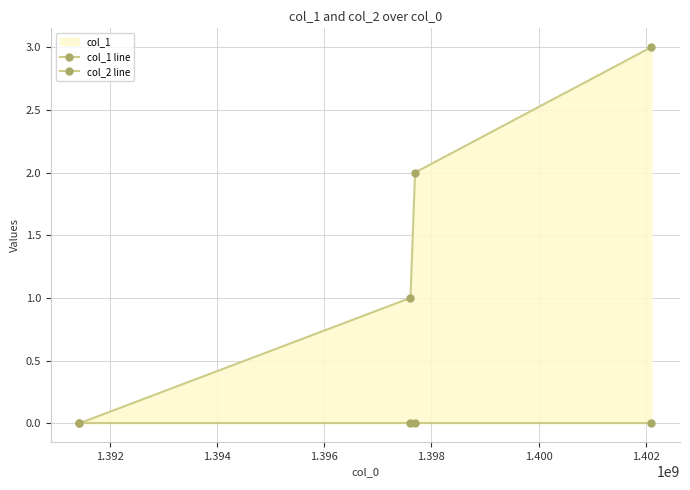

Count the number of categories in the chart.

4